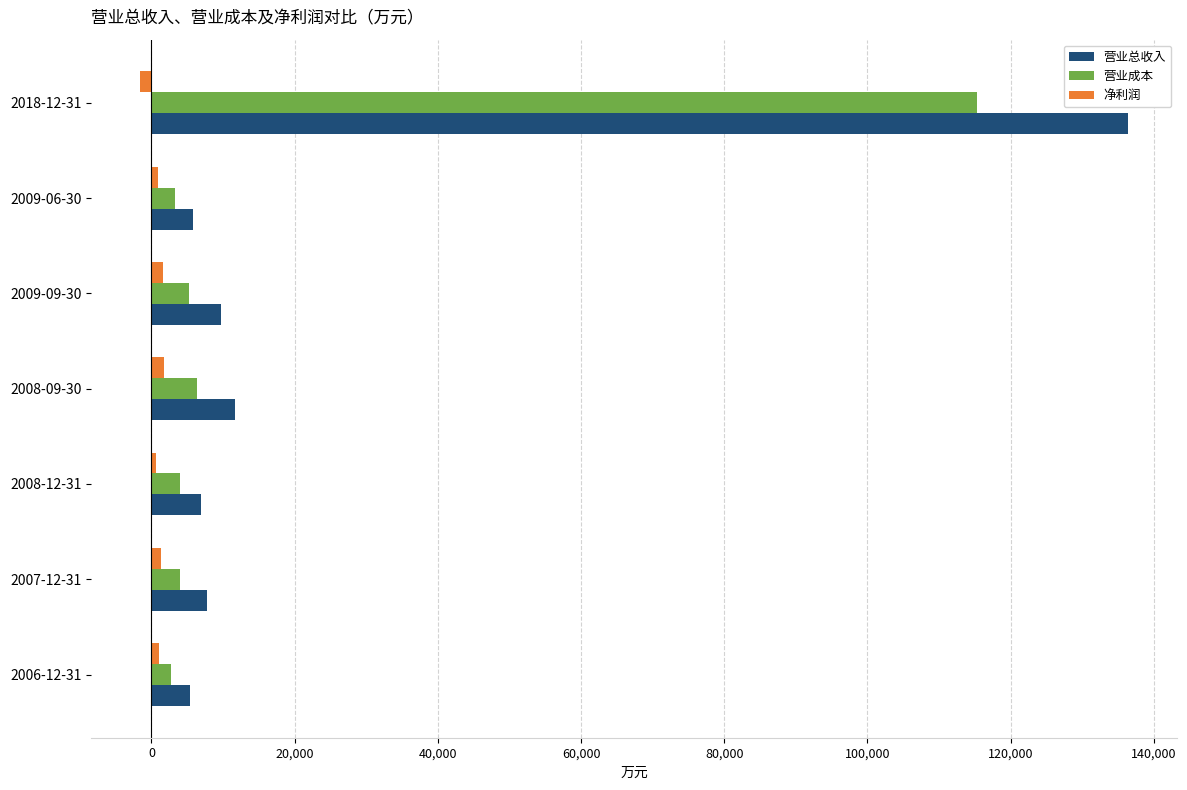

Count the number of data series in this chart.

3